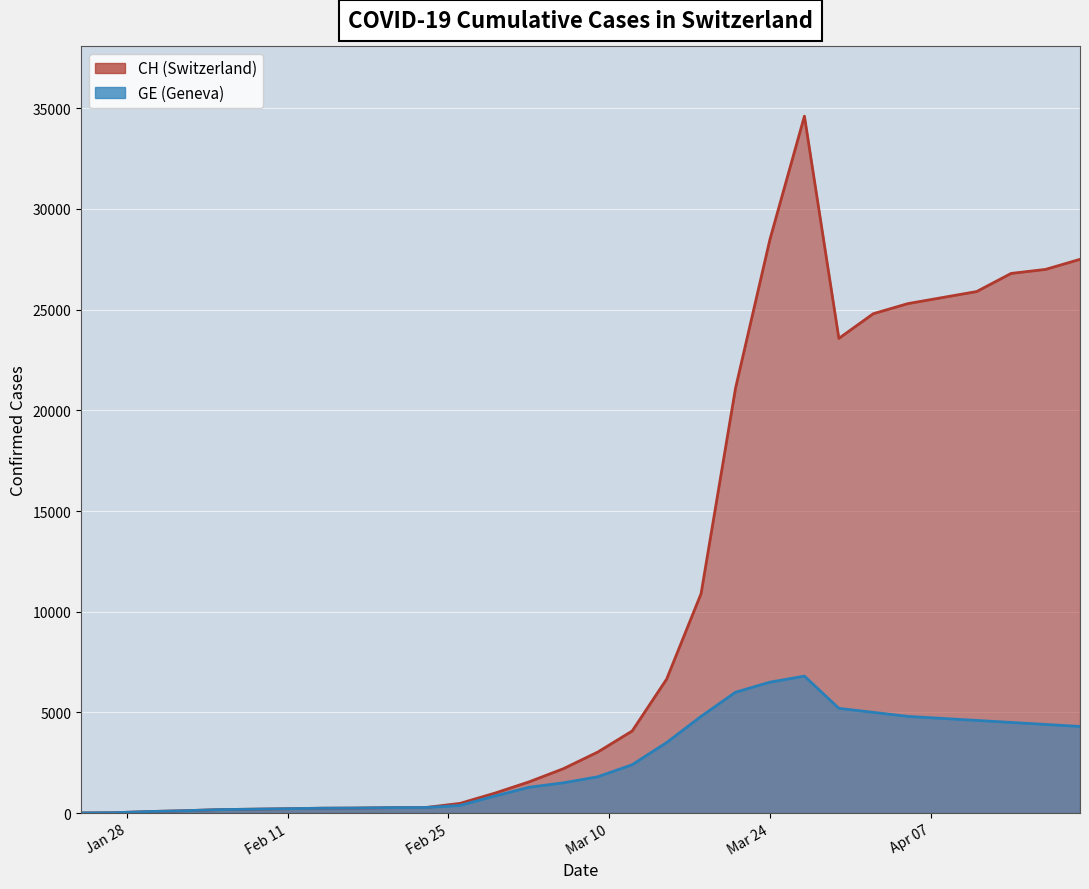

What is the label of the 19th point from the right?

2020-02-26